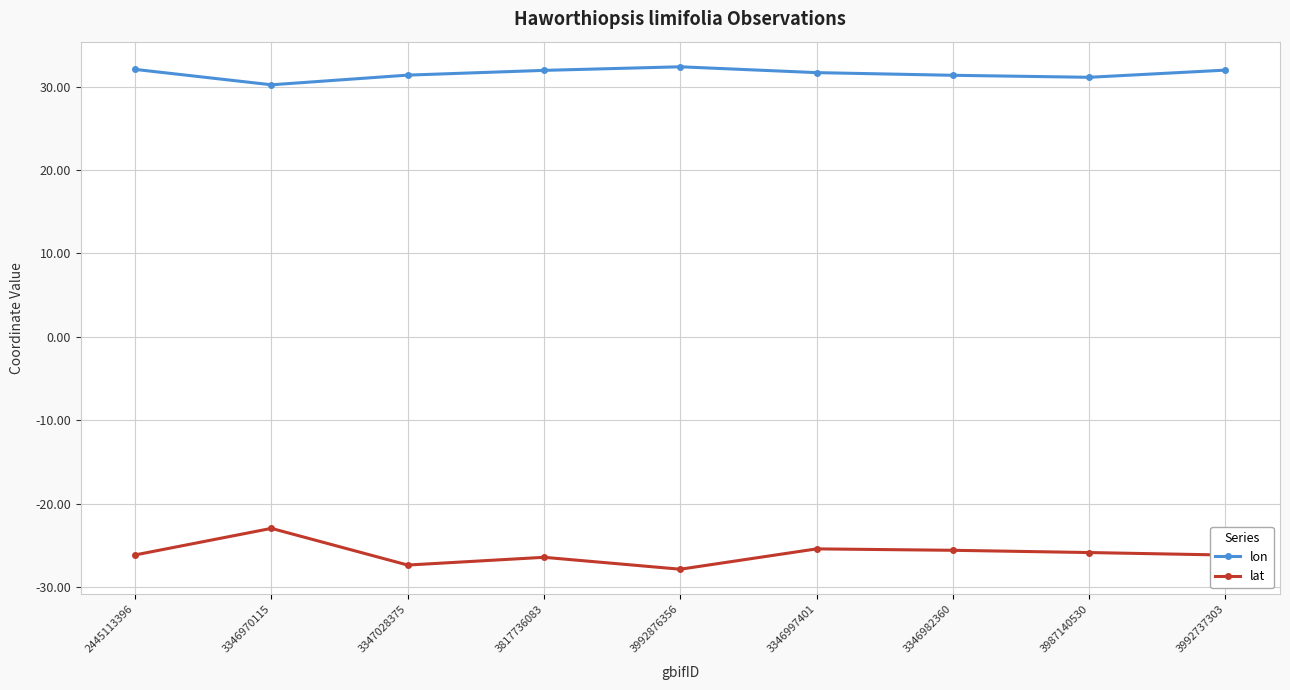

The value of lon at 2445113396 is 32.1. True or false?

True